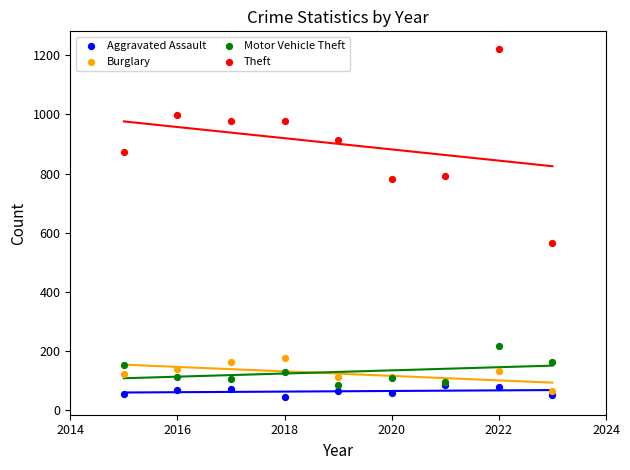

What are all the series names shown in the legend?

Aggravated Assault, Burglary, Motor Vehicle Theft, Theft